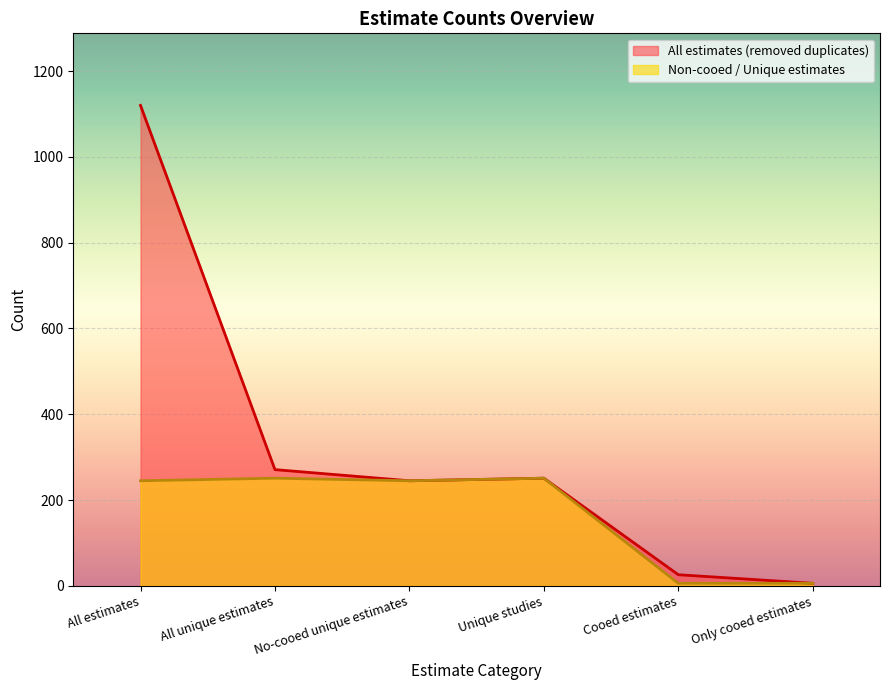

Reading left to right, transcribe all the data shown in this chart.

All estimates (removed duplicates): 1120	271	245	251	26	6
Non-cooed / Unique estimates: 245	251	245	251	6	6